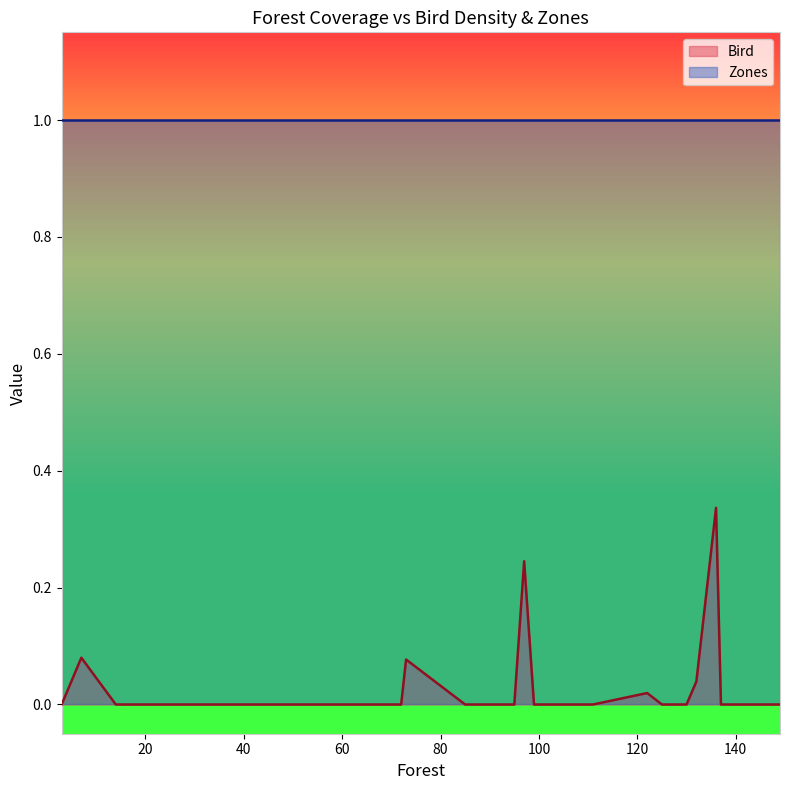

What is the highest value of the Bird series?

0.3